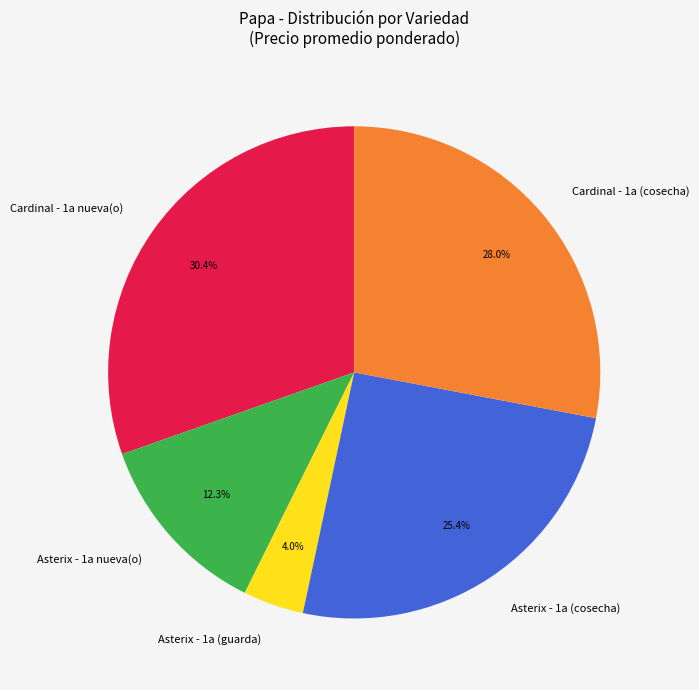

What is the smallest slice in the pie chart?

Asterix - 1a (guarda)